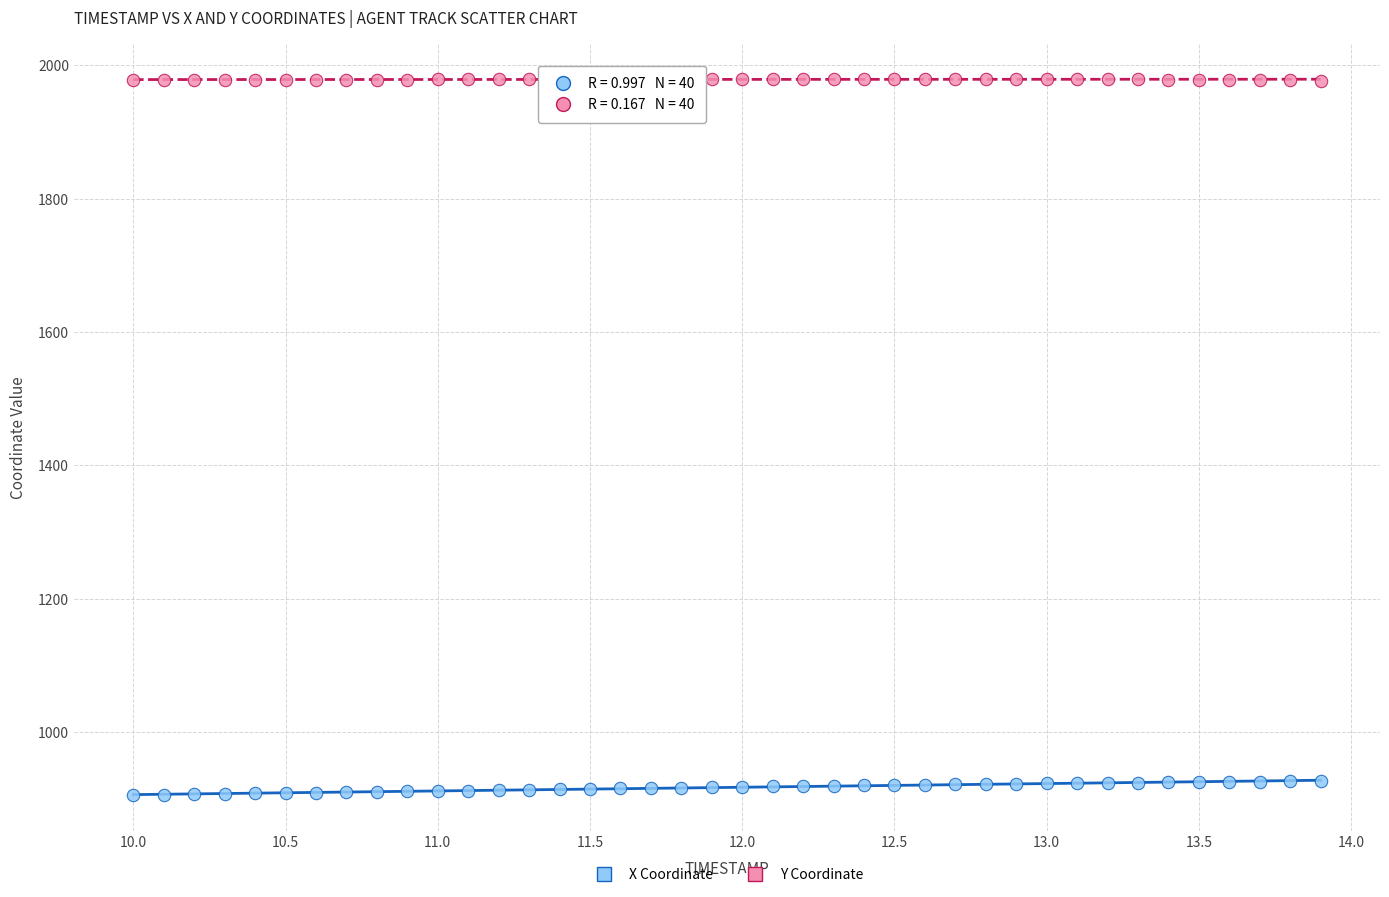

Which series reaches the maximum Y coordinate?

Y Coordinate